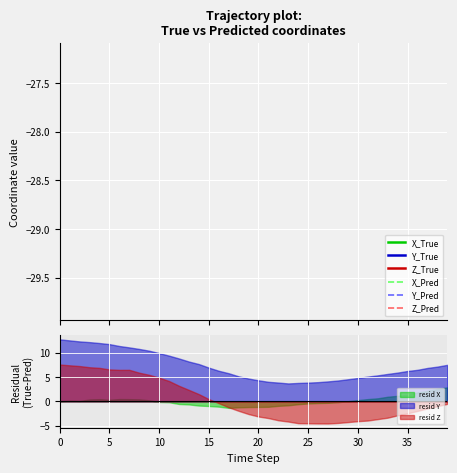

At how many categories does at least one series exceed -23?

40